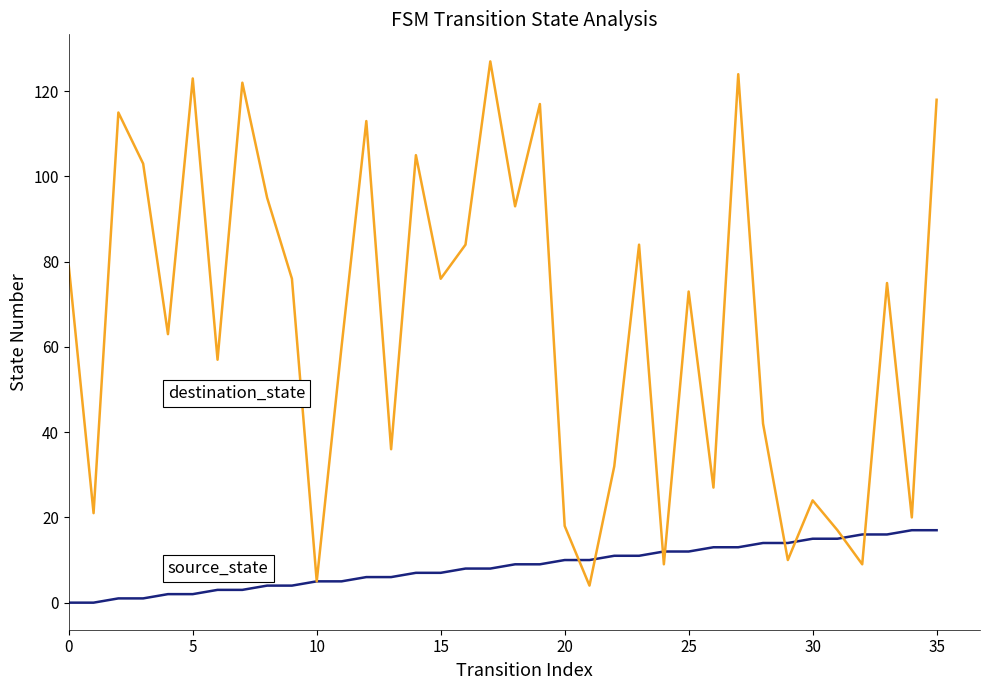

What is the maximum value shown in the chart?

127